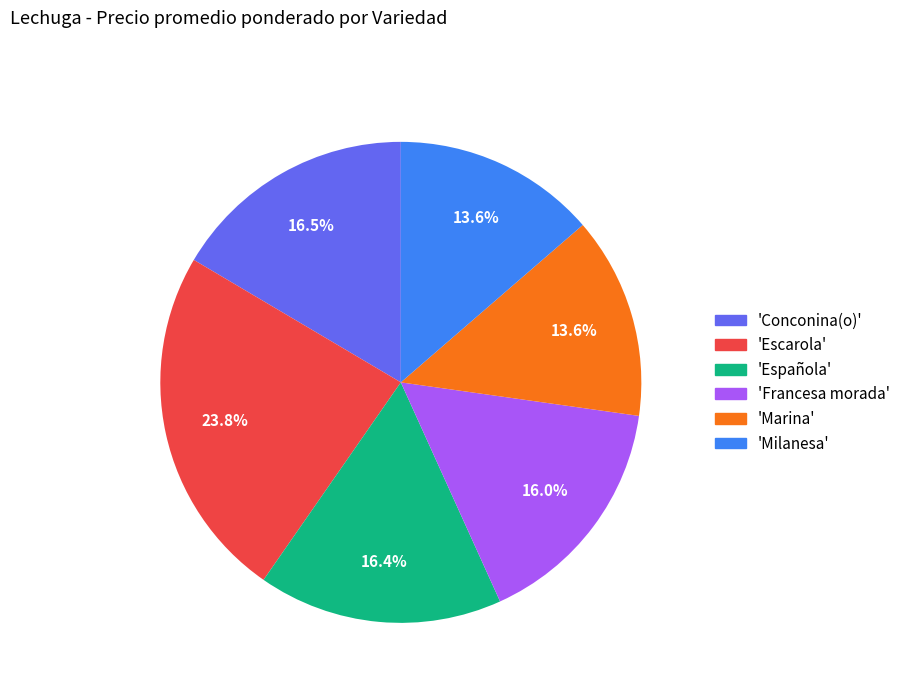

Is there any slice that represents more than half of the pie?

No